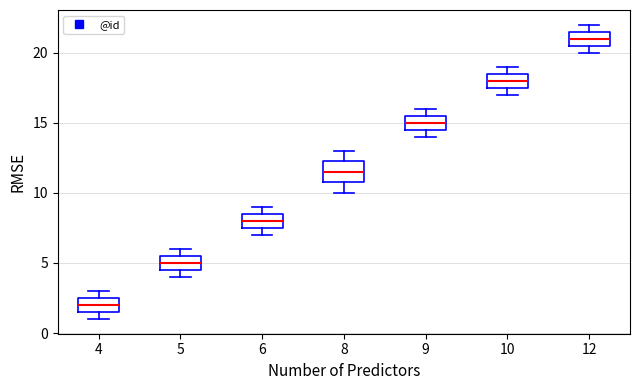

Which box is the tallest, from its lower edge to its upper edge?

8